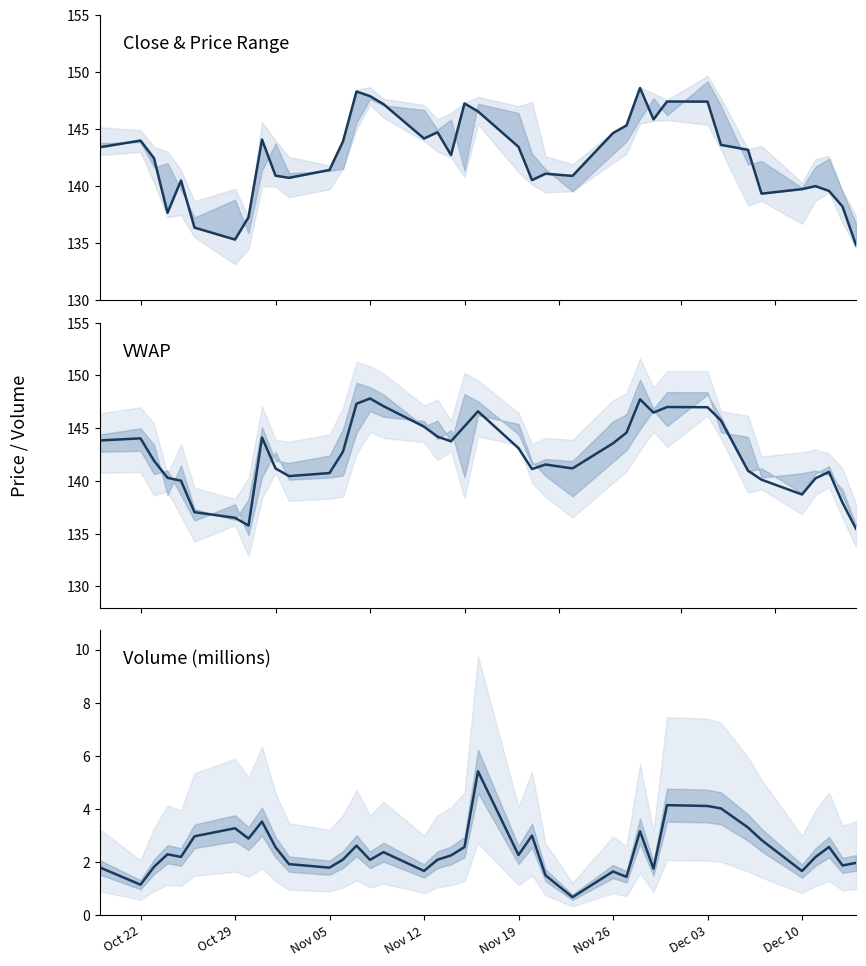

The value of Volume at Nov 12 is 1.7. True or false?

True